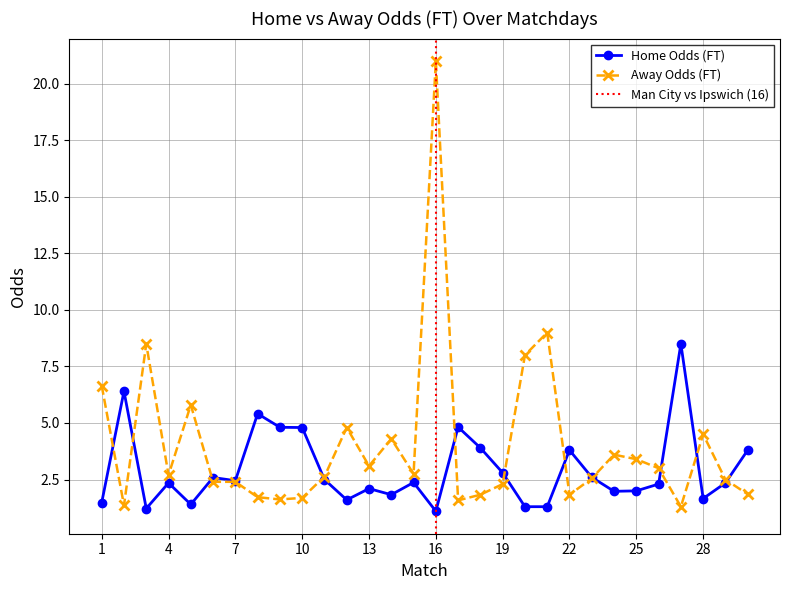

The value of Away Odds (FT) at 25 is 3.4. True or false?

True